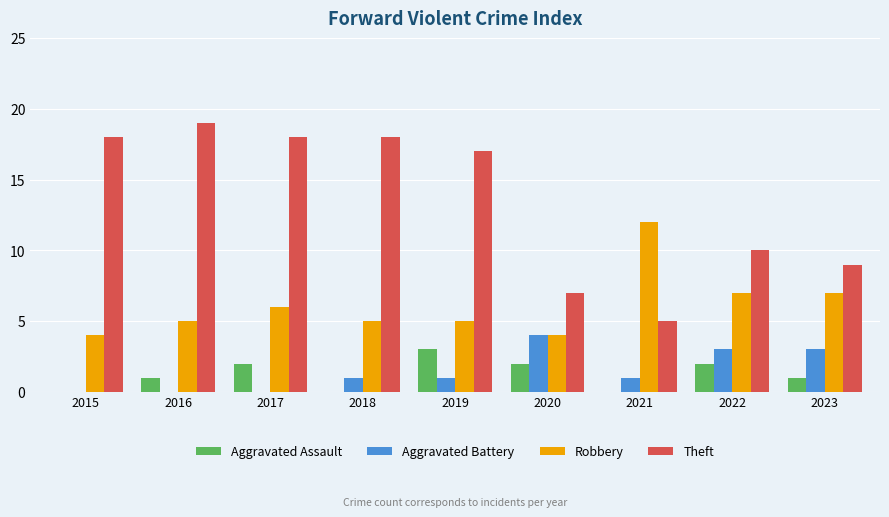

What is the sum of the Theft values at 2022 and 2015?

28